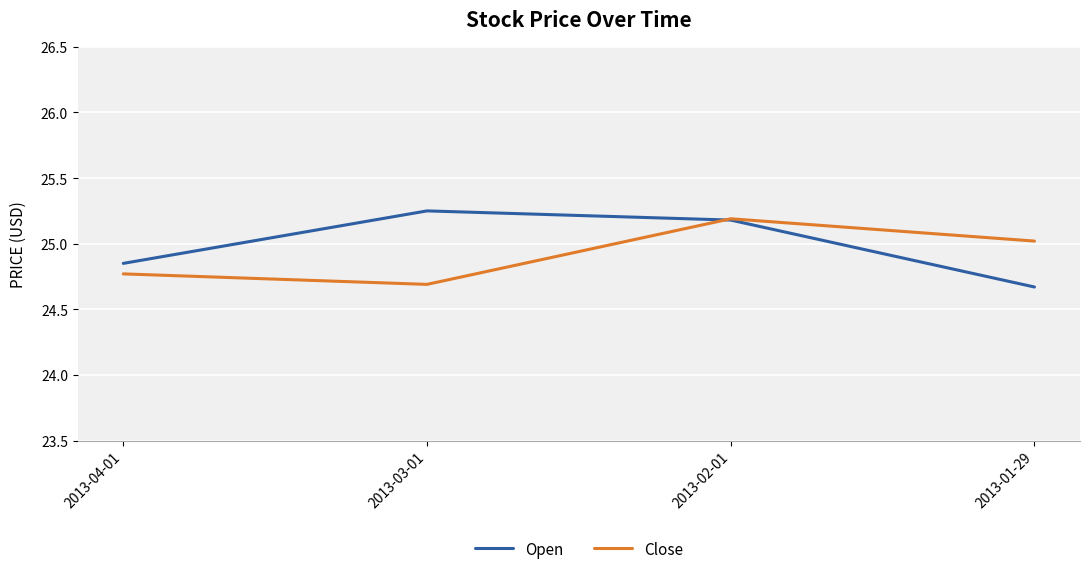

What is the difference between the highest and lowest values at 2013-03-01?

0.6